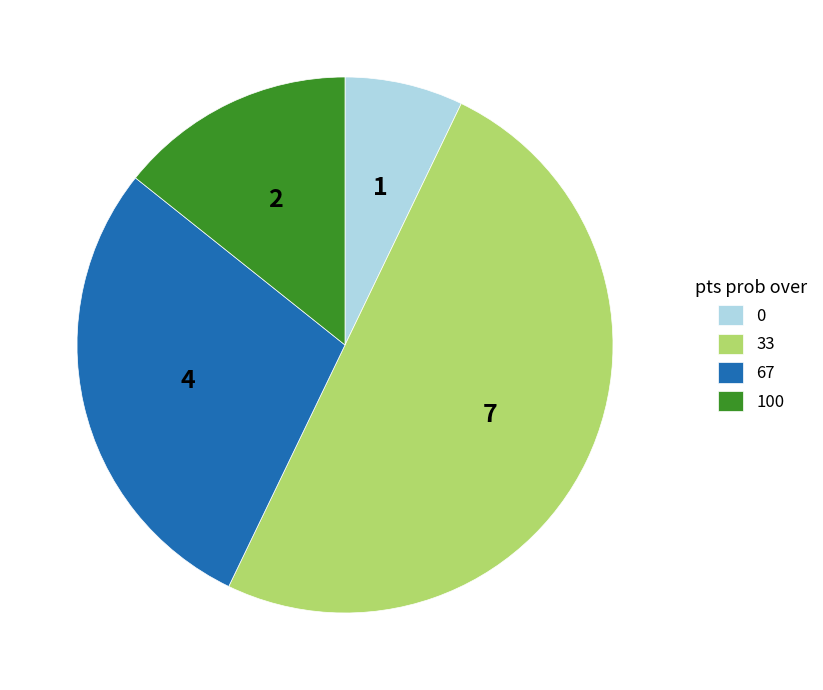

True or false: 33 accounts for 64% of the total.

False